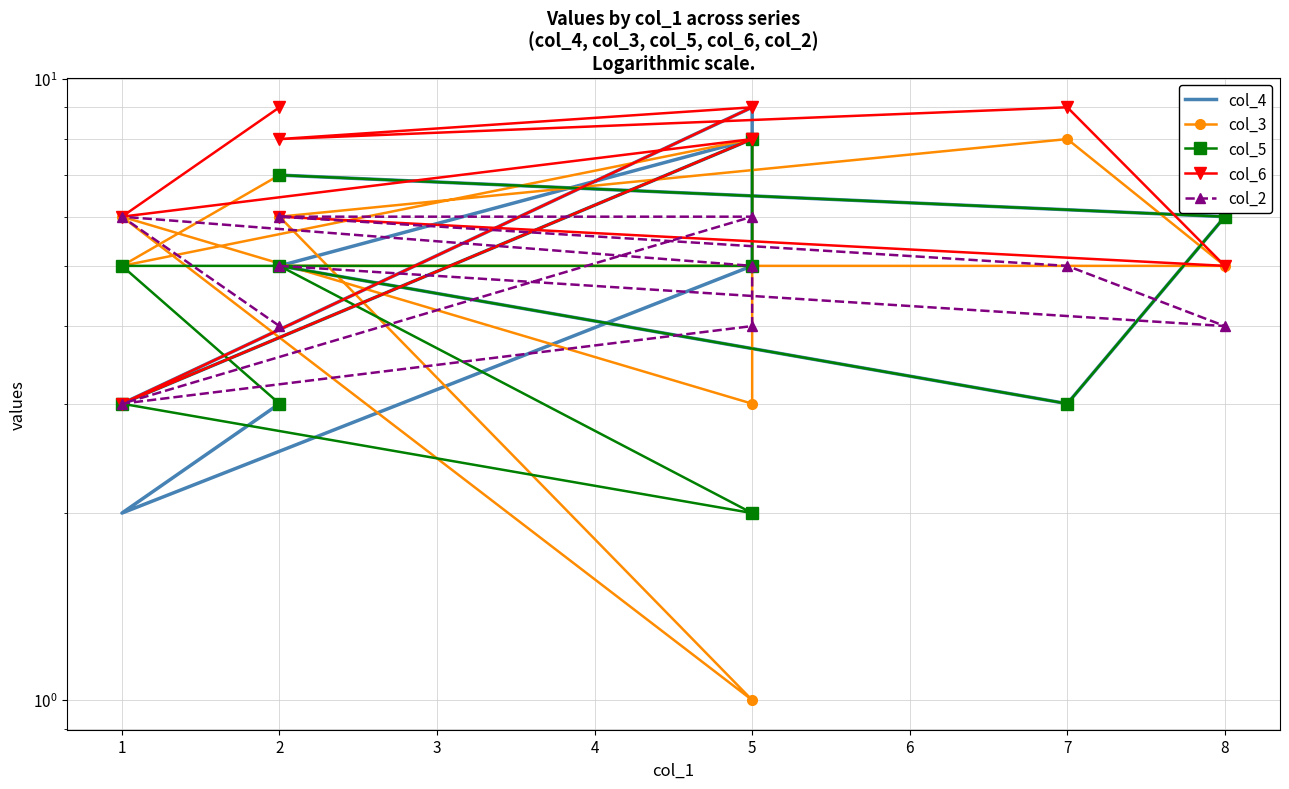

Which series has the widest spread of values?

col_4